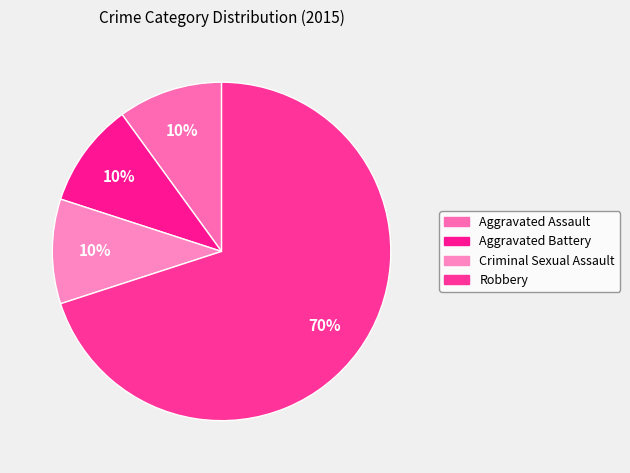

Which has a higher value, Criminal Sexual Assault or Aggravated Assault?

Criminal Sexual Assault